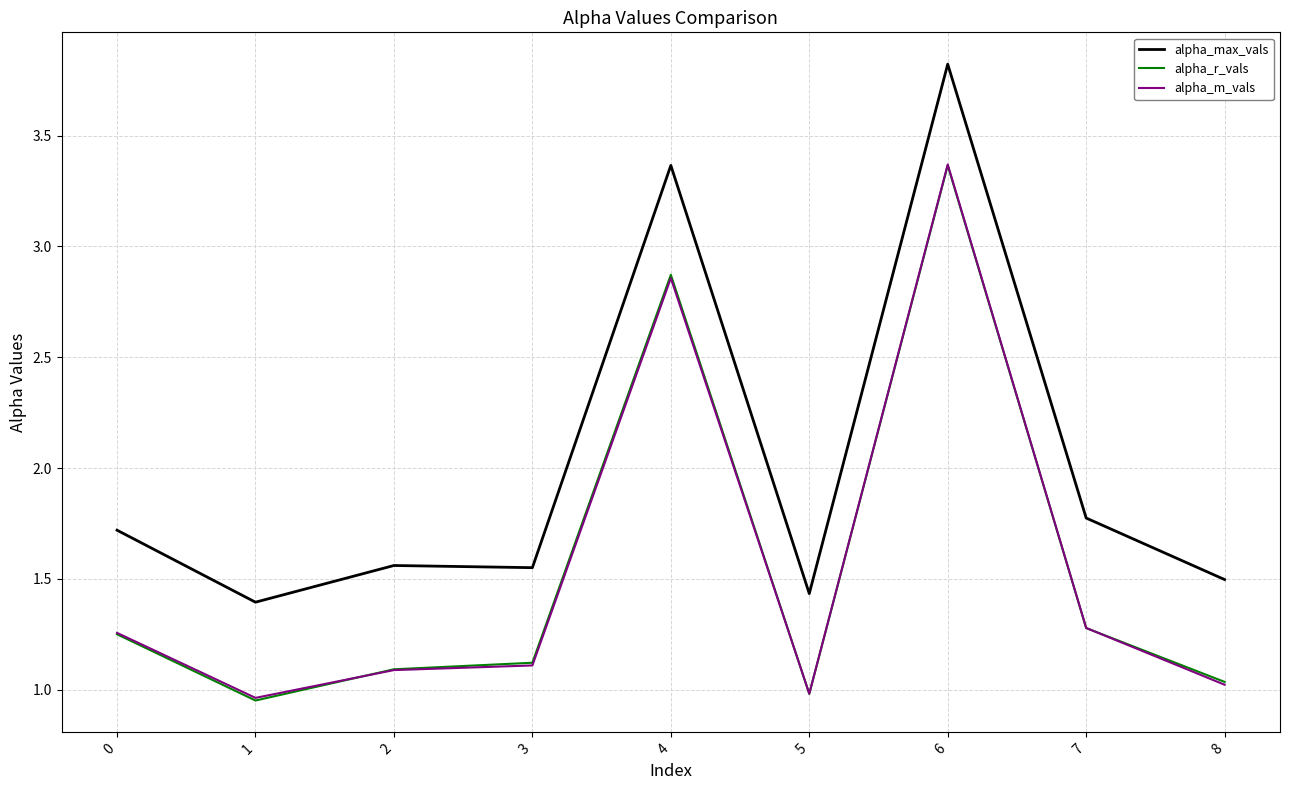

True or false: alpha_max_vals and alpha_m_vals intersect in this chart.

False